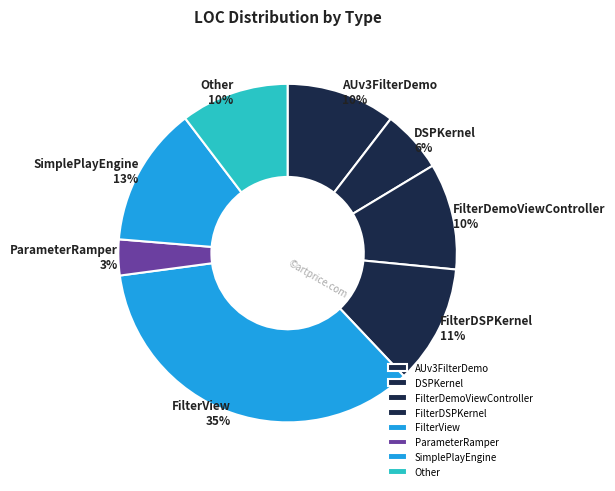

Is the sum of FilterDemoViewController and ParameterRamper greater than half?

No